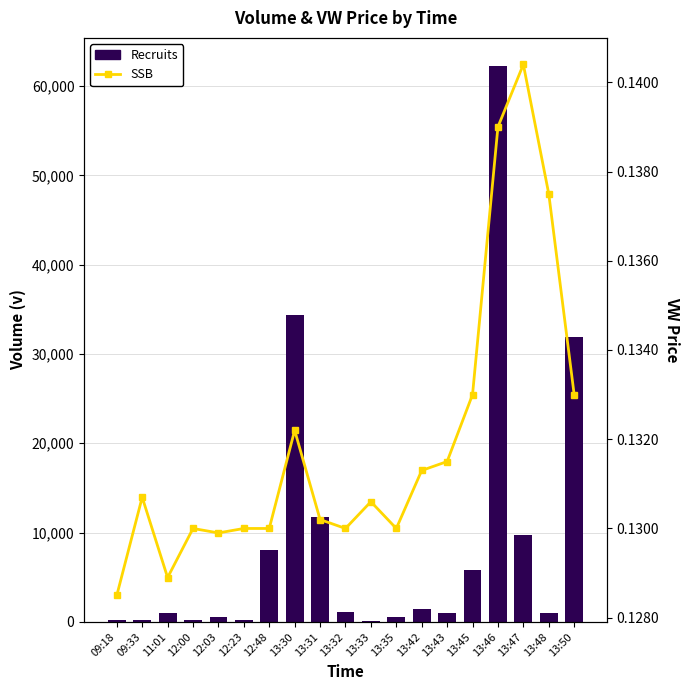

Between 13:43 and 13:33, which is larger?

13:43